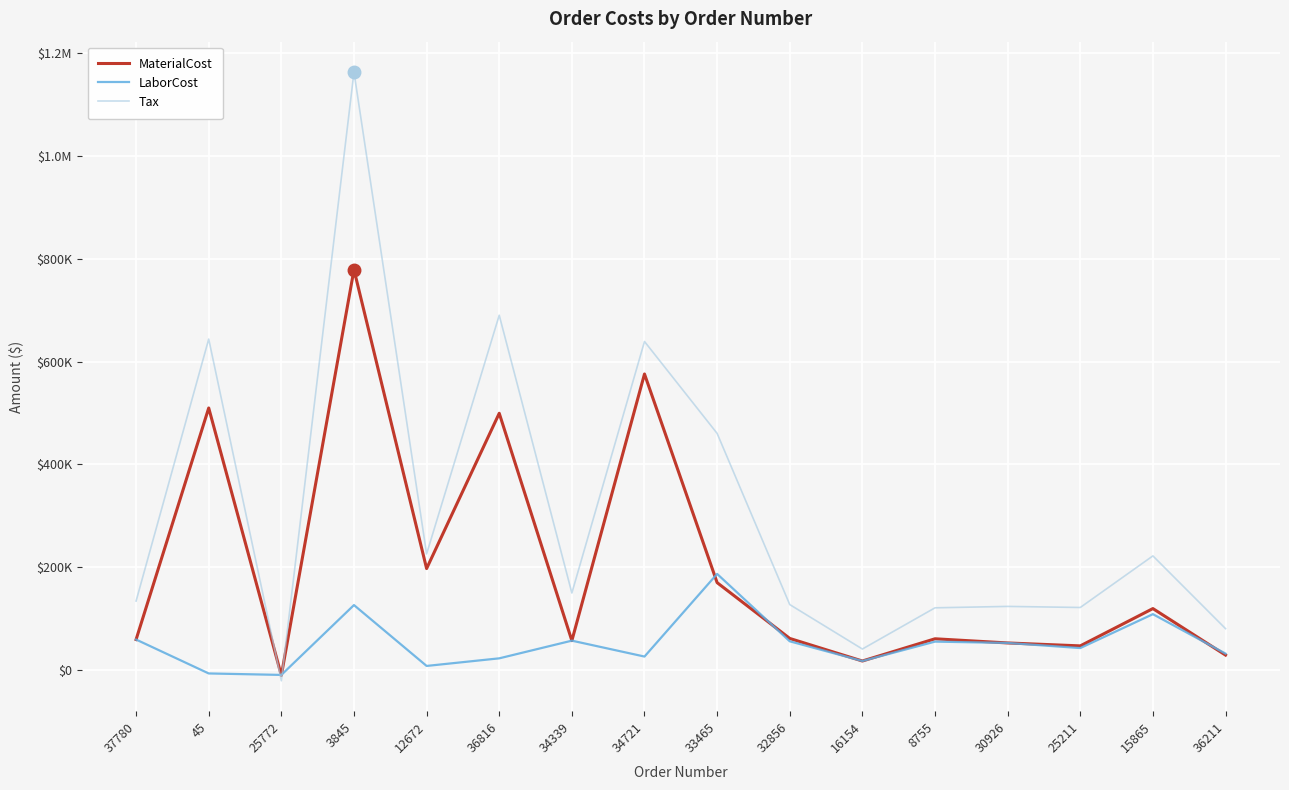

Does the chart have visible grid lines?

Yes